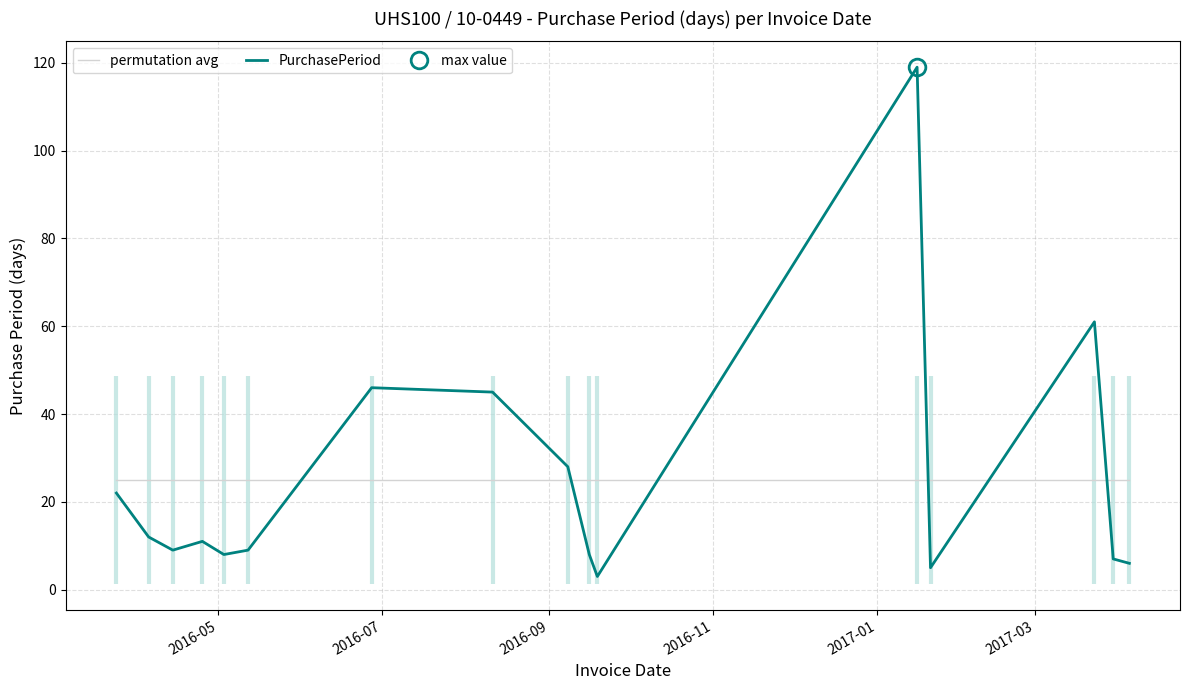

What is the lowest value of the permutation avg series?

24.9